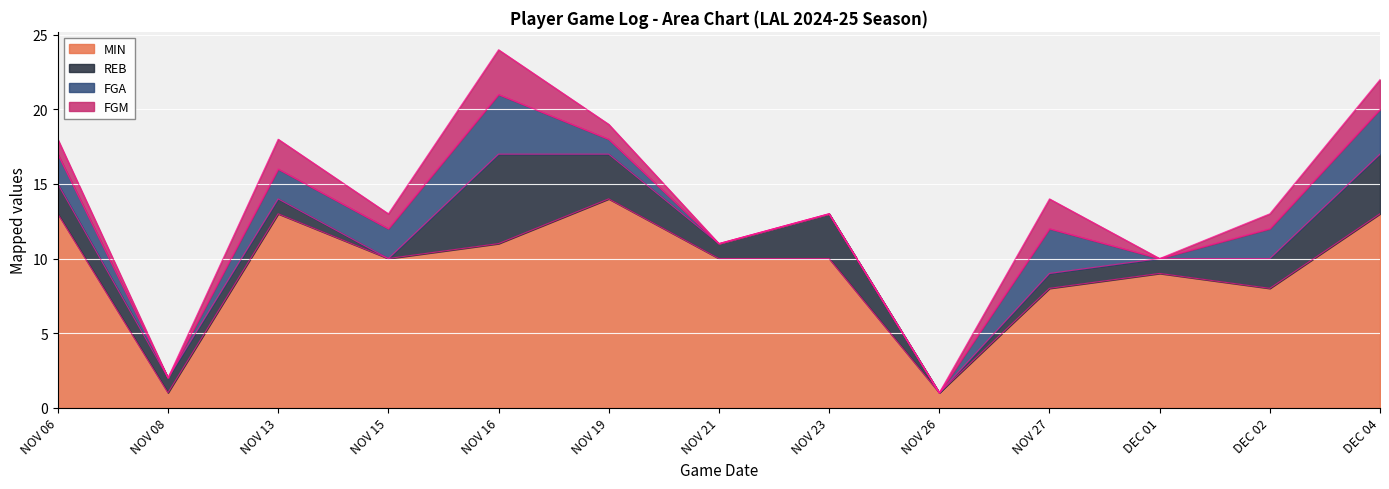

True or false: MIN and REB cross at least once.

False